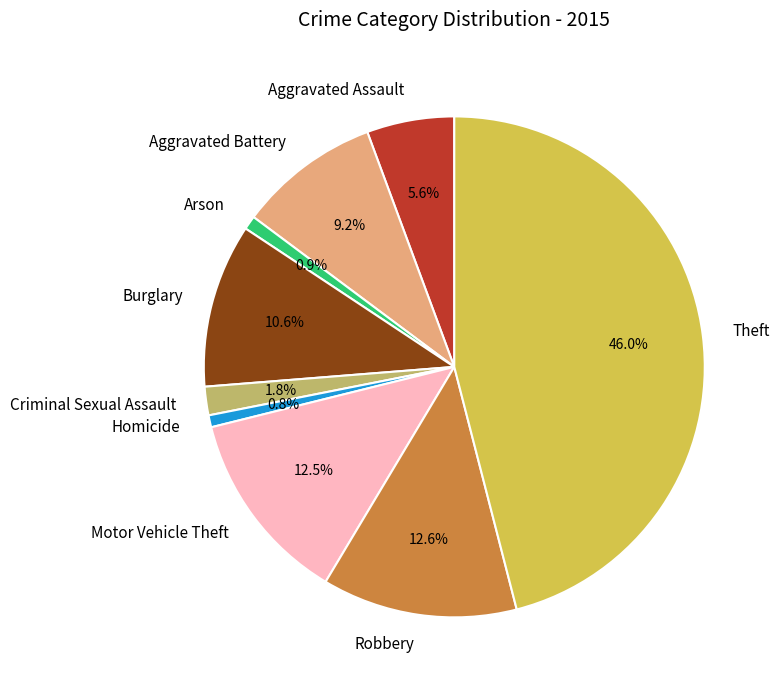

To the nearest percent, what is the difference between the Homicide and Criminal Sexual Assault slice percentages?

1%